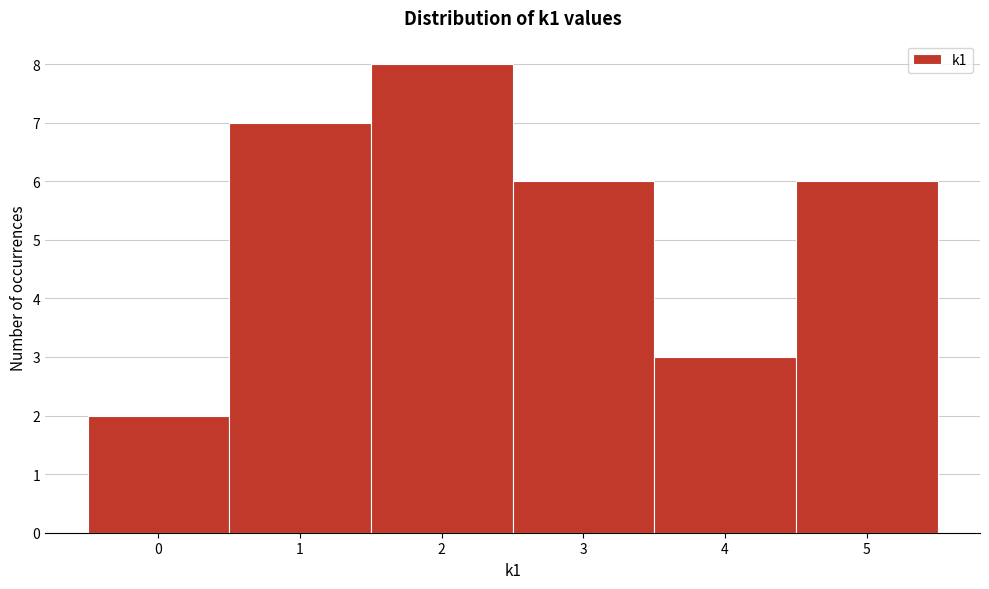

Over which range of the x-axis is the bar tallest?

1.5 to 2.5